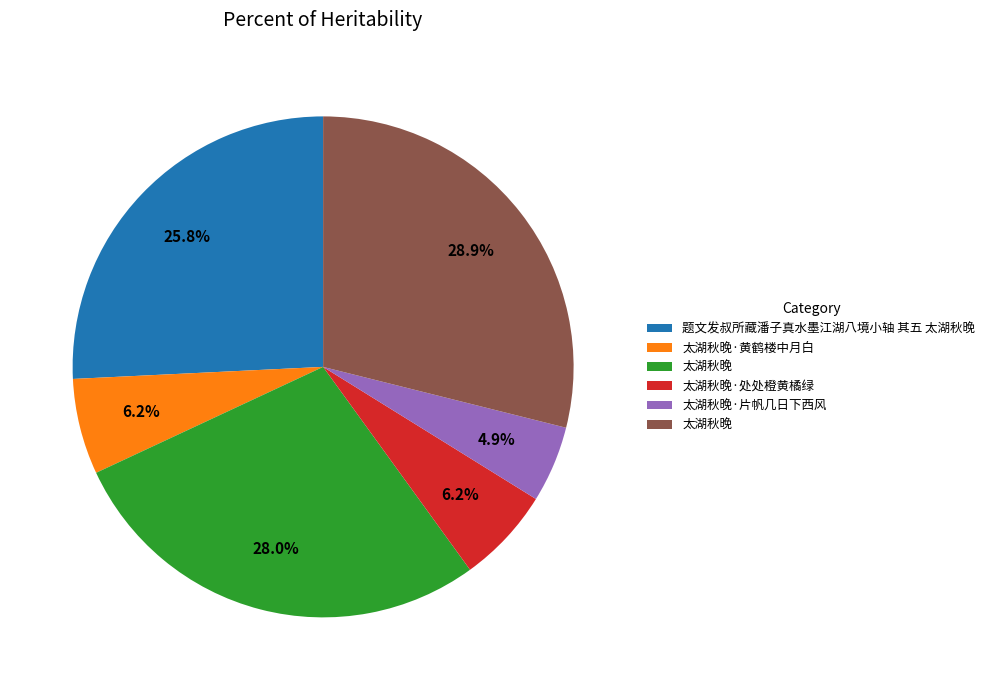

Does any single category account for the majority?

No